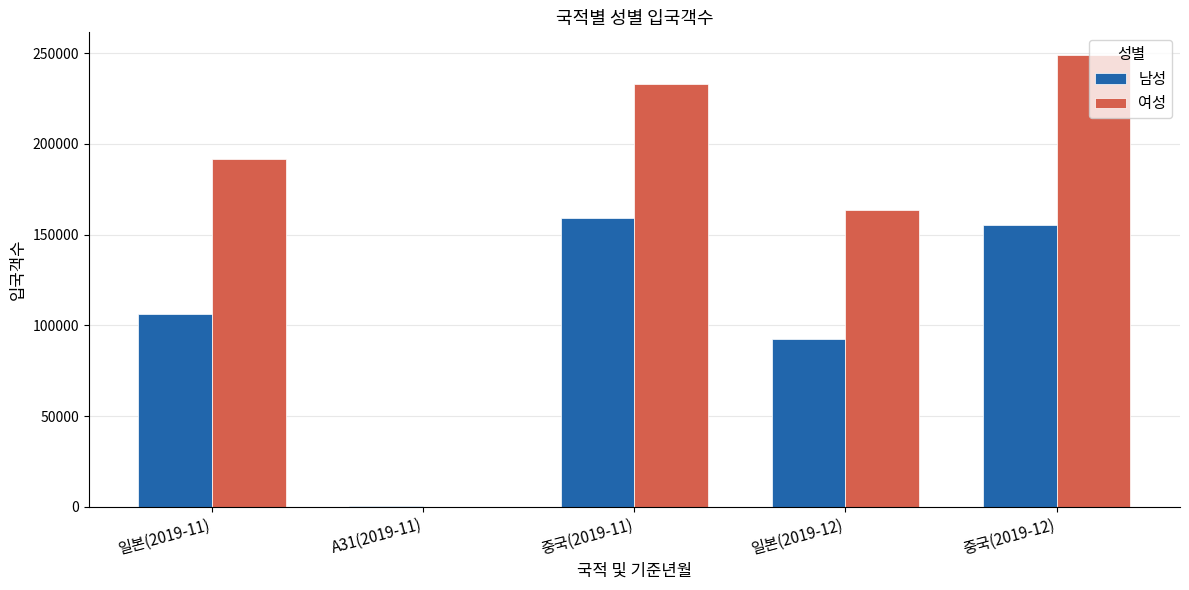

Read the 남성 value at 중국(2019-11).

158912